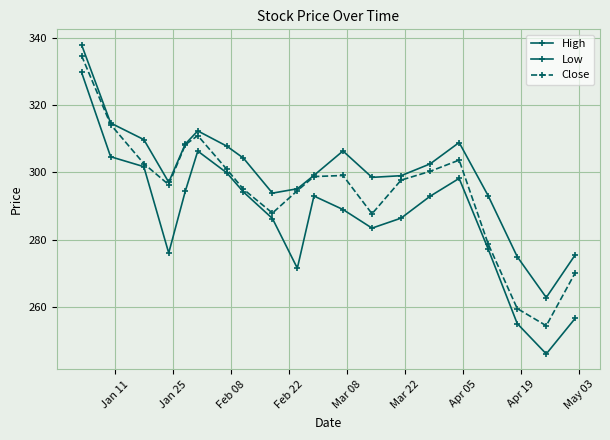

List the series in order of their overall mean, highest first.

High, Close, Low